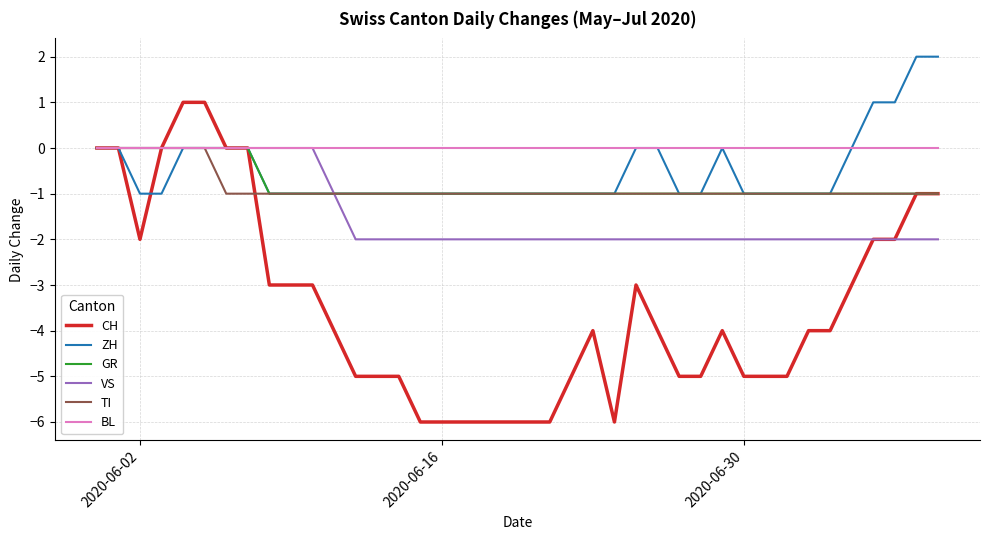

Which series has the widest spread of values?

CH